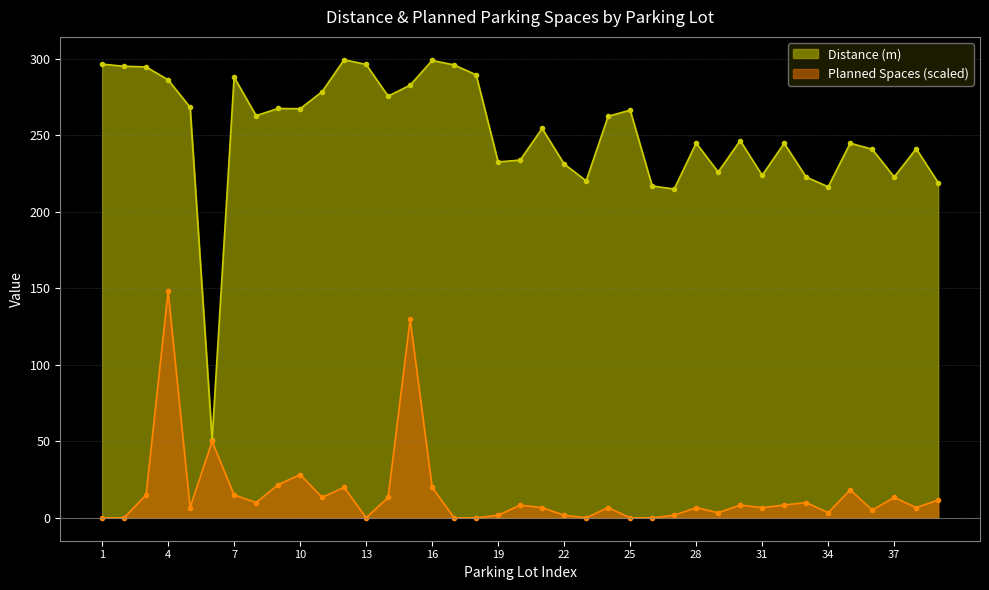

True or false: distance and pl_num_space_planned cross at least once.

False